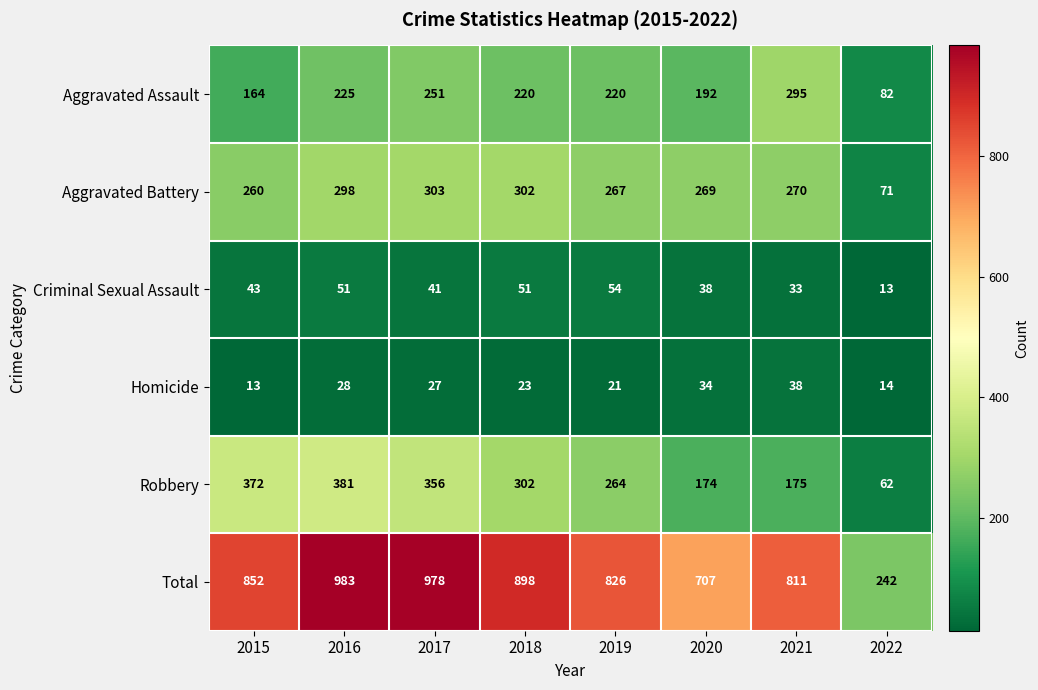

True or false: Robbery has a value of 62 at 2022.

True